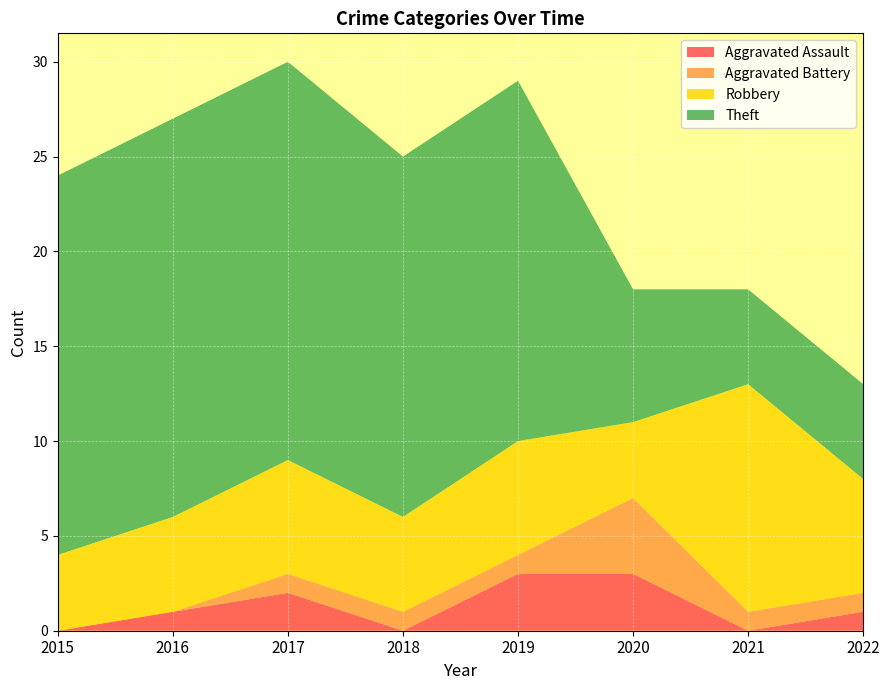

Reading left to right, what are all the values shown in this chart?

Aggravated Assault: 0	1	2	0	3	3	0	1
Aggravated Battery: 0	0	1	1	1	4	1	1
Robbery: 4	5	6	5	6	4	12	6
Theft: 20	21	21	19	19	7	5	5